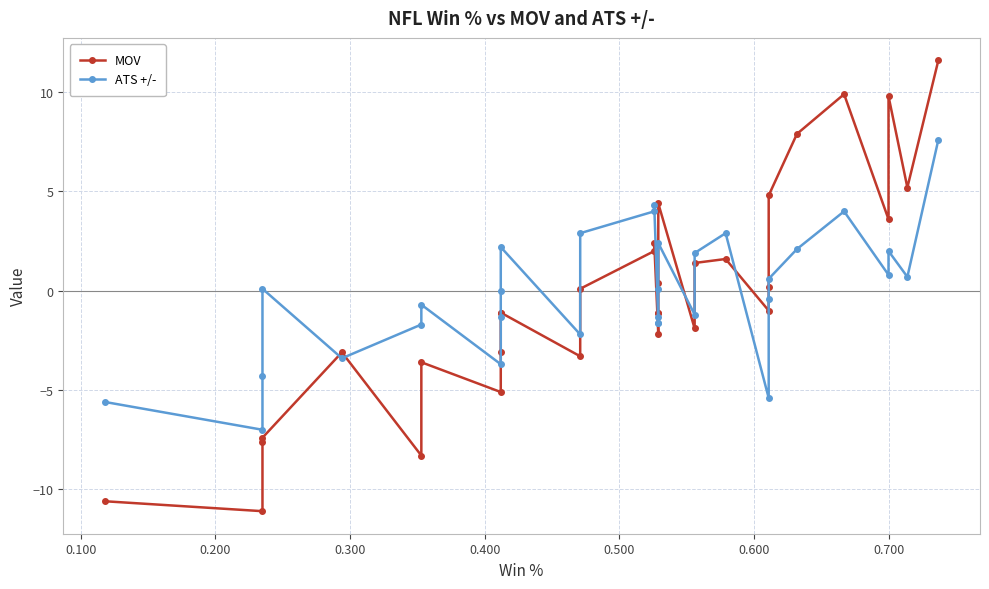

What are all the series names shown in the legend?

MOV, ATS +/-